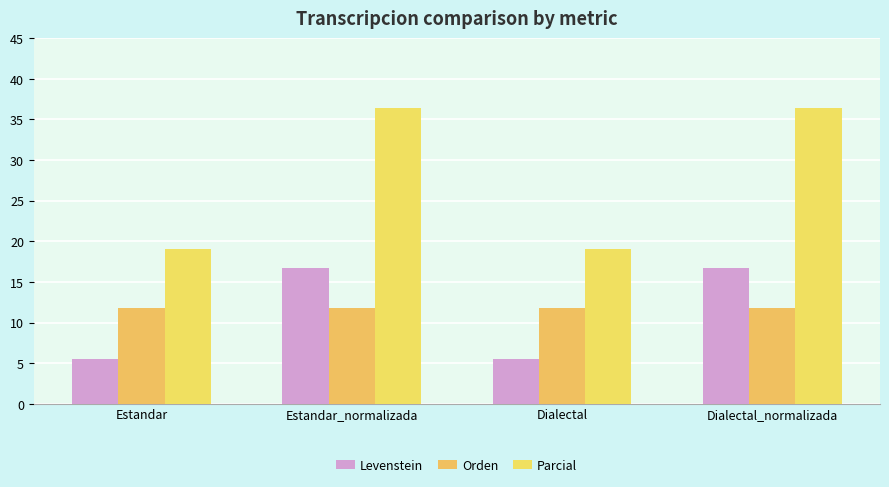

Which series changed the most between Estandar_normalizada and Dialectal?

Parcial